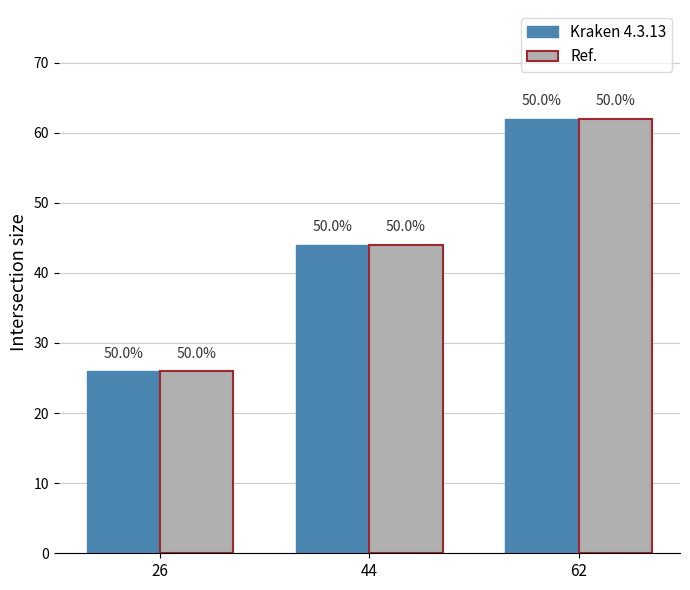

How many bars are there in each group?

2